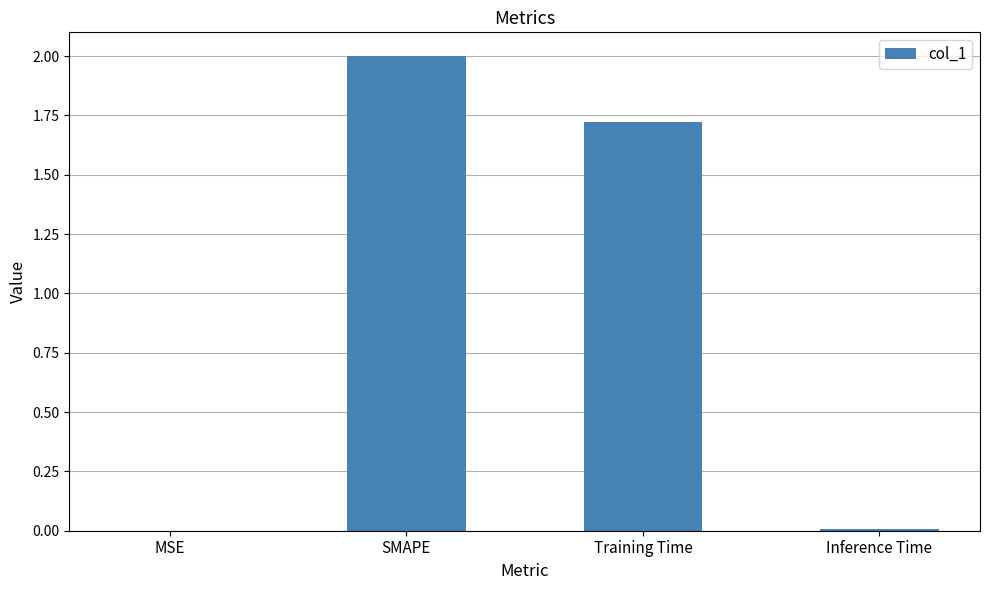

The value at MSE is 0.0. True or false?

True